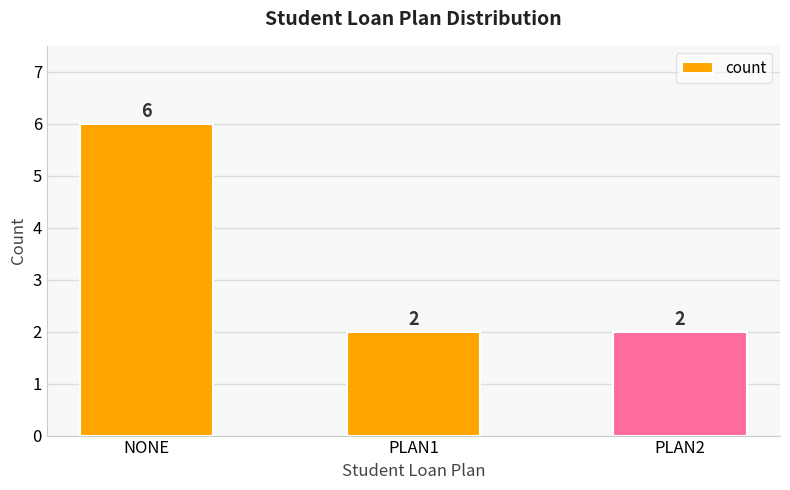

What is the greatest value displayed?

6